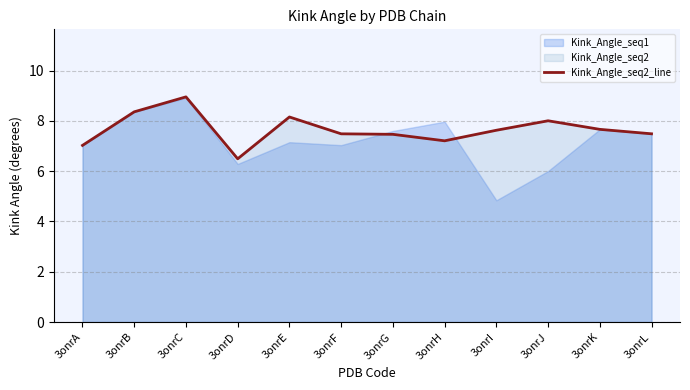

At which label does the data first exceed 7?

3onrA